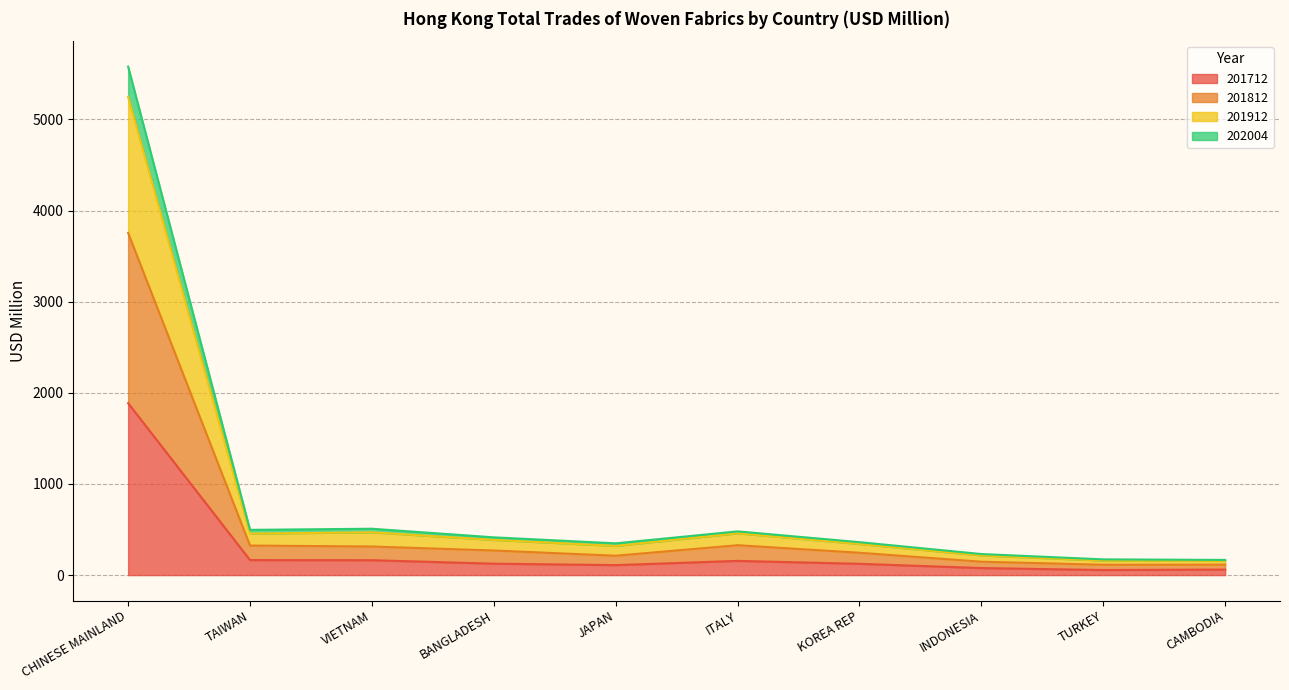

How many data points in 202004 are above 386?

5